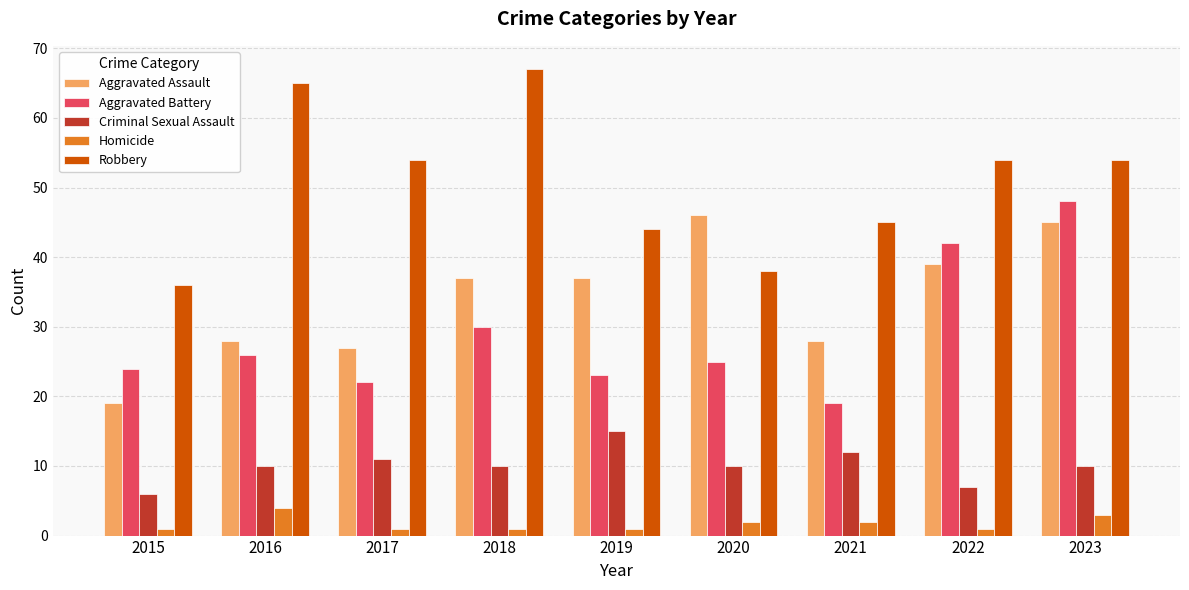

The value of Robbery at 2015 is 36. True or false?

True